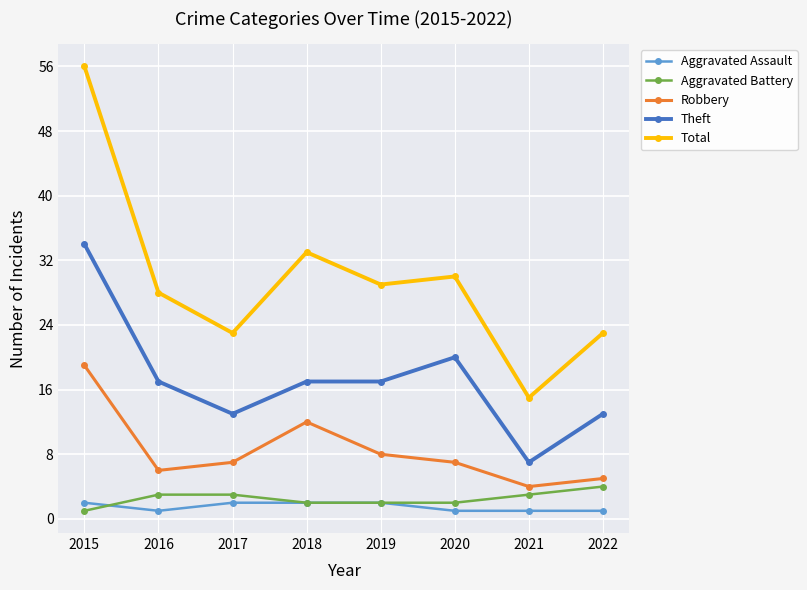

True or false: Theft has a value of 10 at 2016.

False